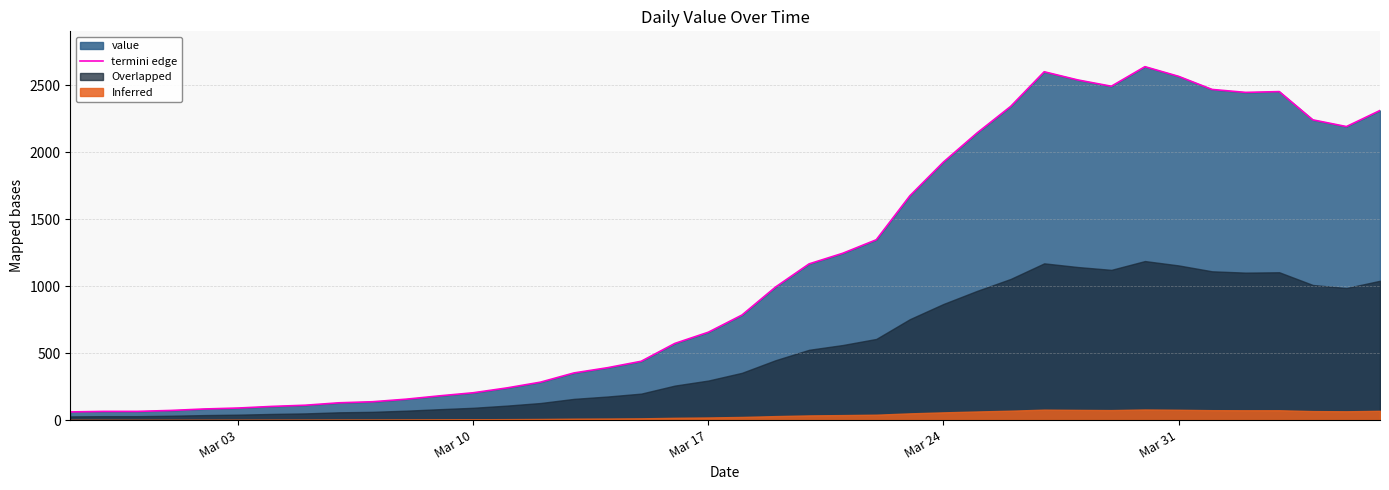

What is the difference between the maximum and second lowest values?

2573